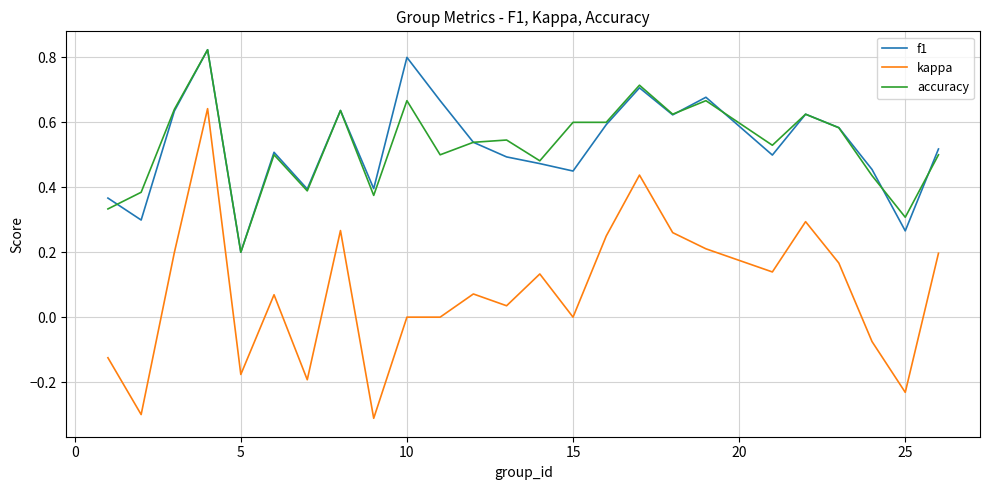

What is the smallest value displayed?

-0.3